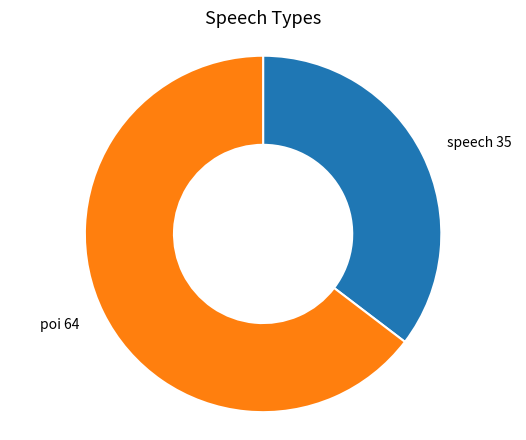

How many segments does this pie chart have?

2